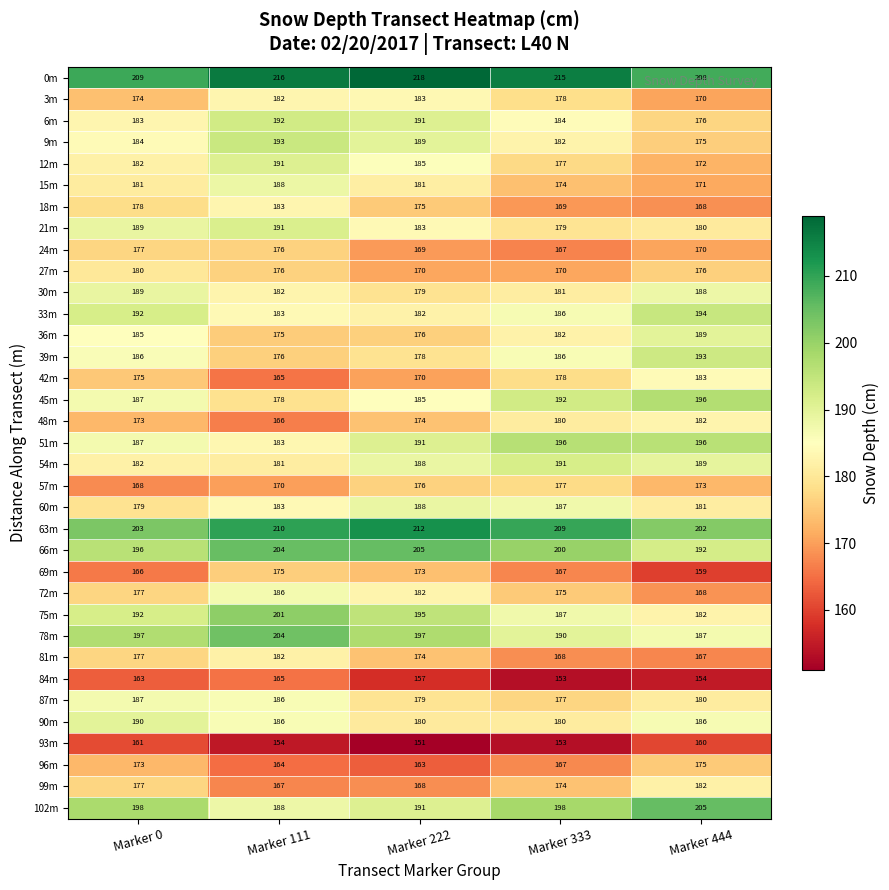

At which category is the sum across all series the highest?

Marker 111